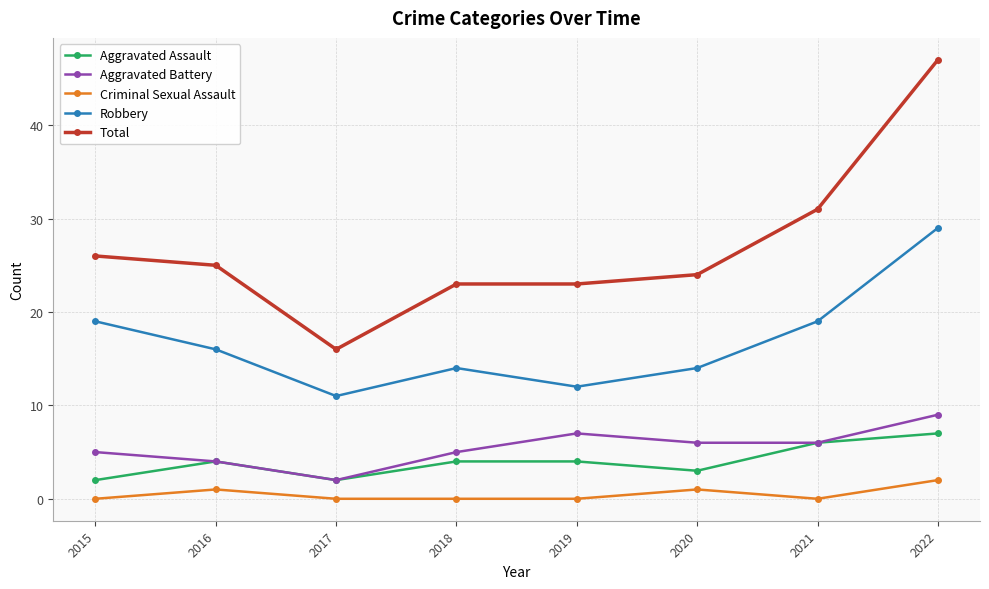

How many lines are shown in the chart?

5